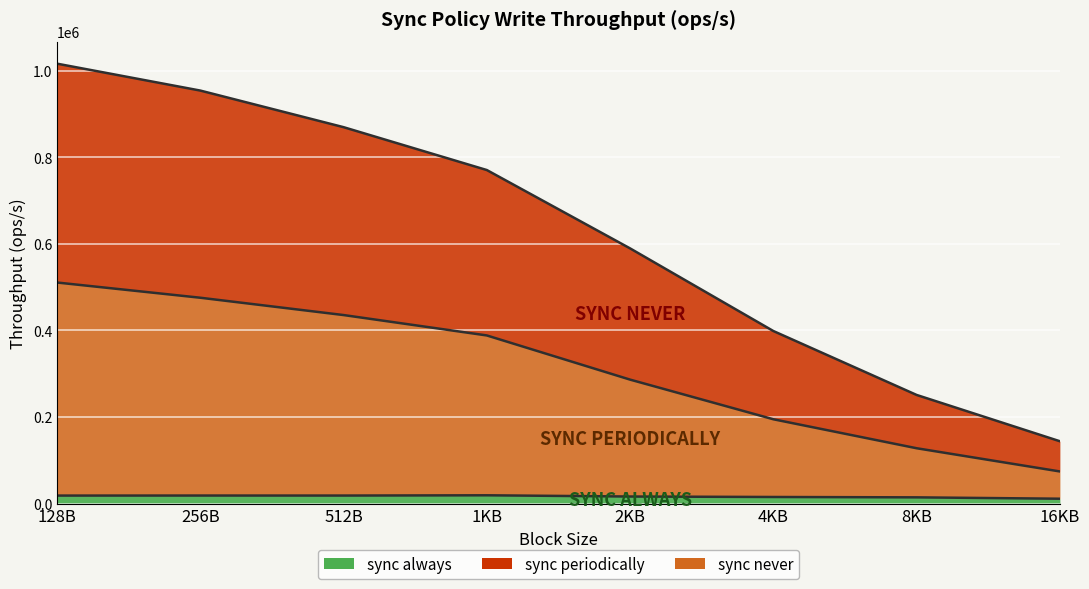

What is the difference between the maximum and second lowest values in the sync never series?

765366